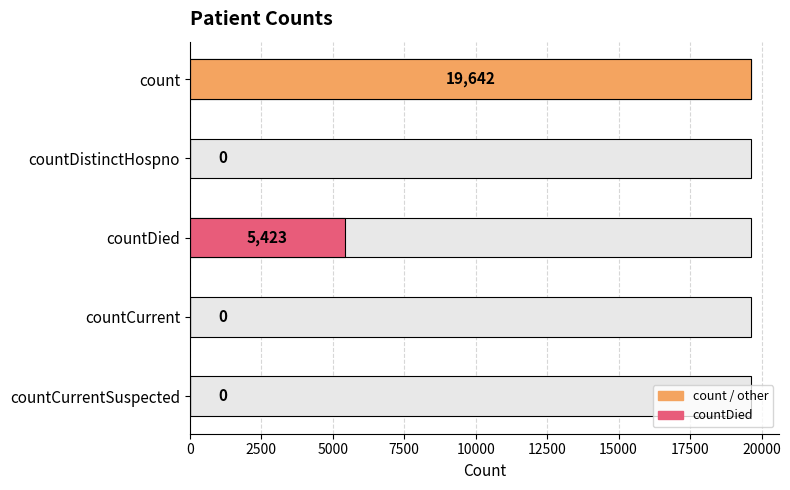

What is the label of the 4th bar from the left?

countCurrent